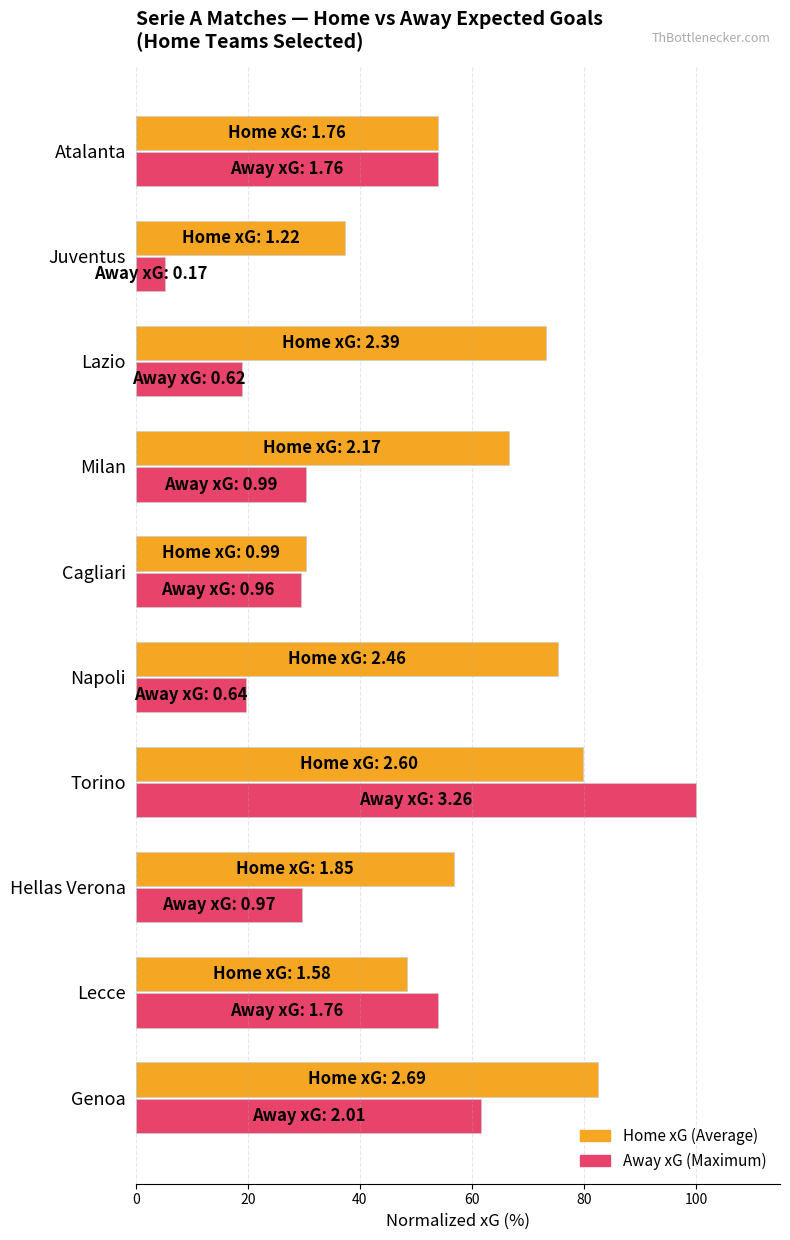

What is the smallest value displayed?

5.2